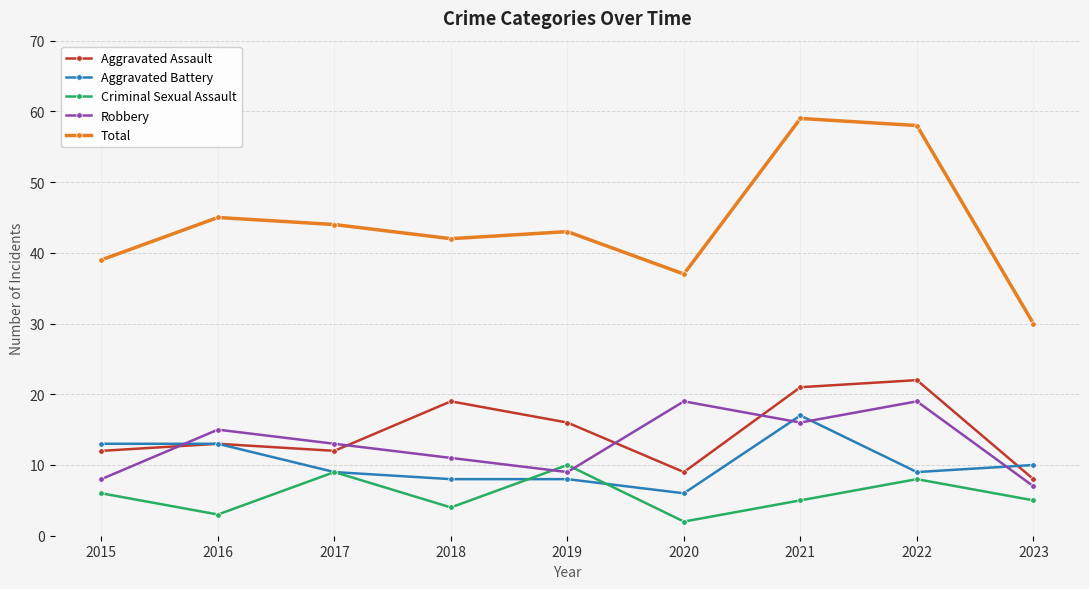

Where is the first local minimum for Aggravated Assault?

2017